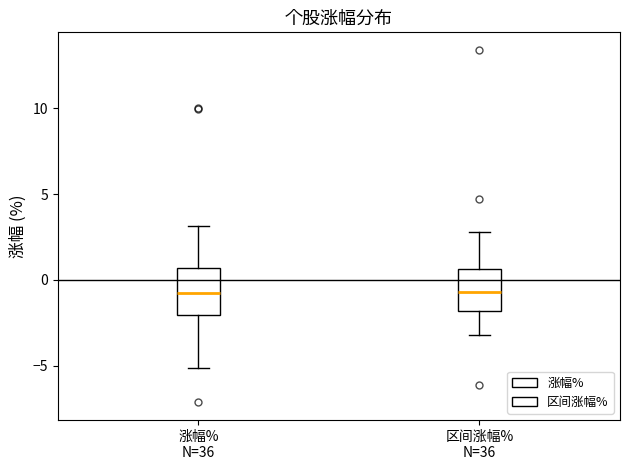

Where does the lower whisker of the box for 涨幅% N=36 end on the y-axis? The values are not printed on the chart, so give them approximately, as read against the axis.

-5.0